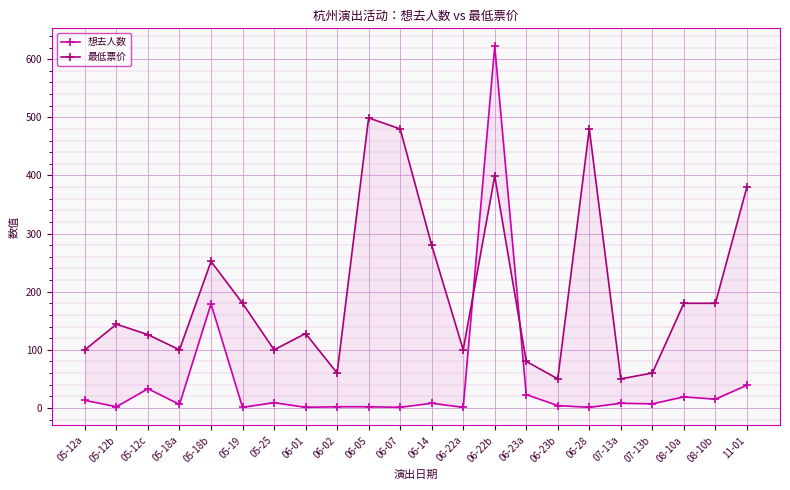

Rank the series by their maximum value, from lowest to highest.

最低票价, 想去人数